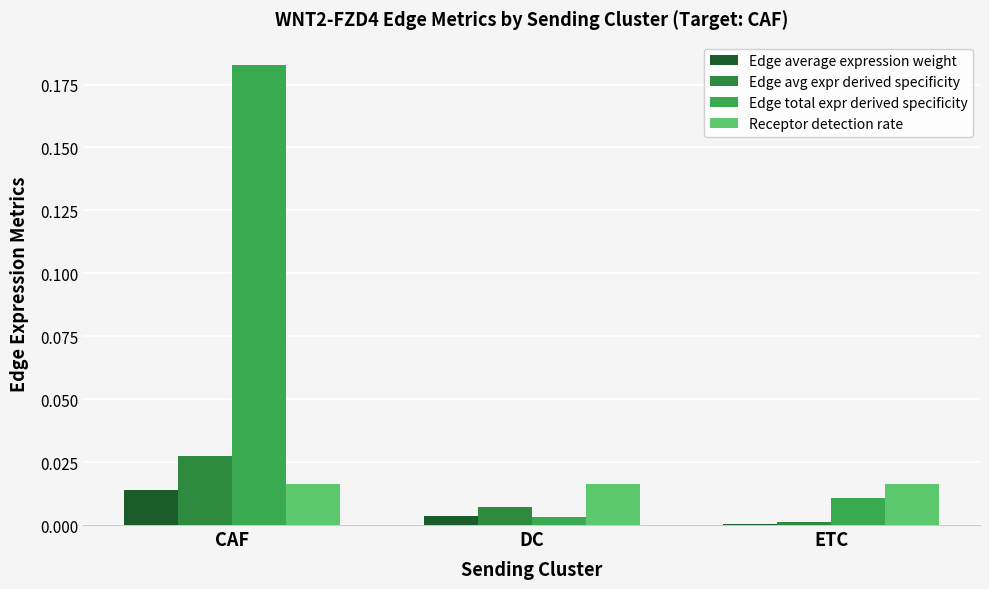

What position from the left is DC?

2